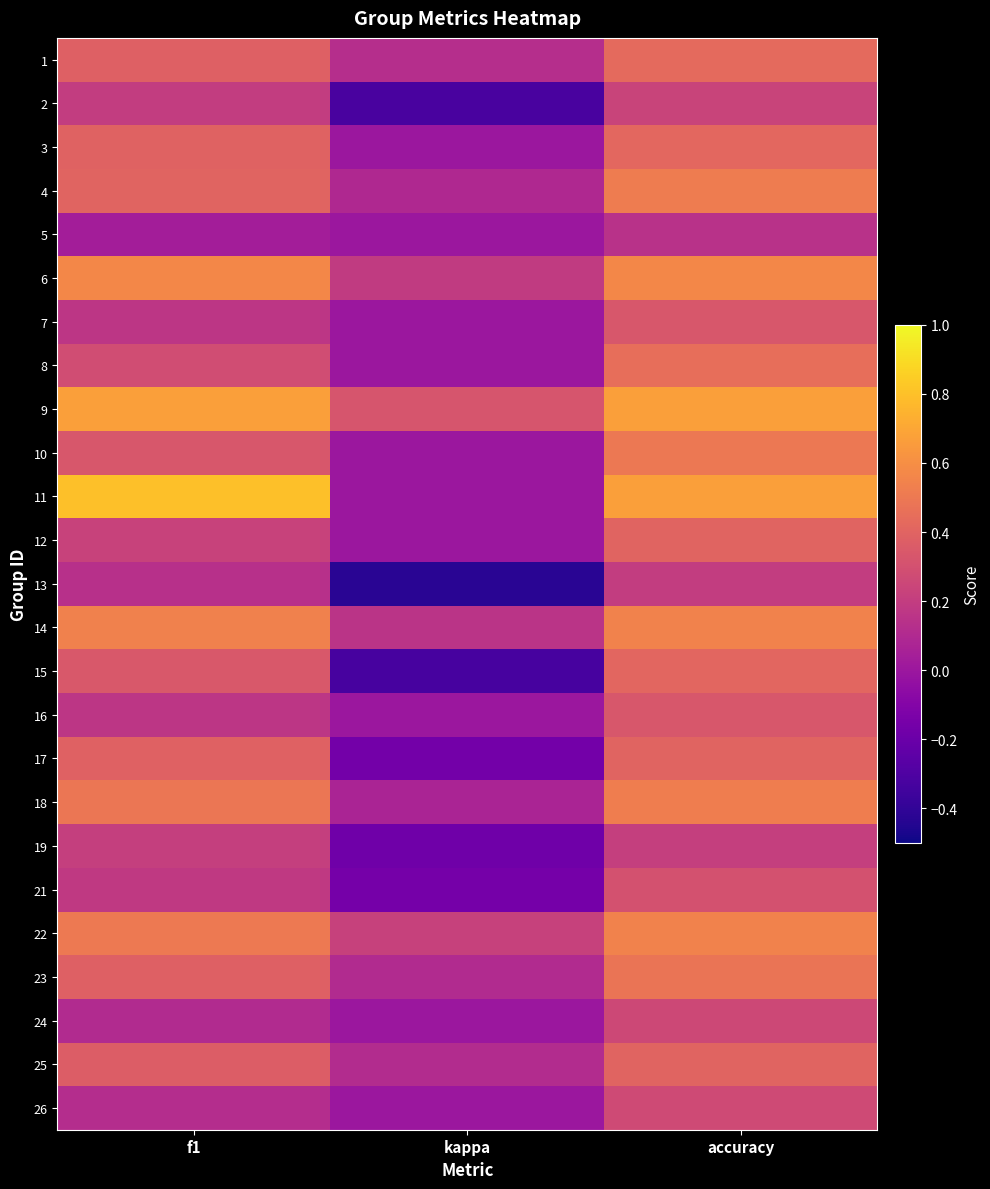

Reading left to right, extract all data points from this chart.

1: f1=0.4	kappa=0.1	accuracy=0.4
2: f1=0.2	kappa=-0.3	accuracy=0.2
3: f1=0.4	kappa=0.0	accuracy=0.4
4: f1=0.4	kappa=0.1	accuracy=0.5
5: f1=0.0	kappa=0.0	accuracy=0.1
6: f1=0.6	kappa=0.2	accuracy=0.6
7: f1=0.2	kappa=0.0	accuracy=0.3
8: f1=0.3	kappa=0.0	accuracy=0.5
9: f1=0.7	kappa=0.3	accuracy=0.7
10: f1=0.3	kappa=0.0	accuracy=0.5
11: f1=0.8	kappa=0.0	accuracy=0.7
12: f1=0.2	kappa=0.0	accuracy=0.4
13: f1=0.1	kappa=-0.4	accuracy=0.2
14: f1=0.5	kappa=0.2	accuracy=0.5
15: f1=0.3	kappa=-0.3	accuracy=0.4
16: f1=0.2	kappa=0.0	accuracy=0.3
17: f1=0.4	kappa=-0.2	accuracy=0.4
18: f1=0.5	kappa=0.1	accuracy=0.5
19: f1=0.2	kappa=-0.2	accuracy=0.2
21: f1=0.2	kappa=-0.2	accuracy=0.3
22: f1=0.5	kappa=0.2	accuracy=0.5
23: f1=0.4	kappa=0.1	accuracy=0.5
24: f1=0.1	kappa=0.0	accuracy=0.3
25: f1=0.4	kappa=0.1	accuracy=0.4
26: f1=0.1	kappa=0.0	accuracy=0.3